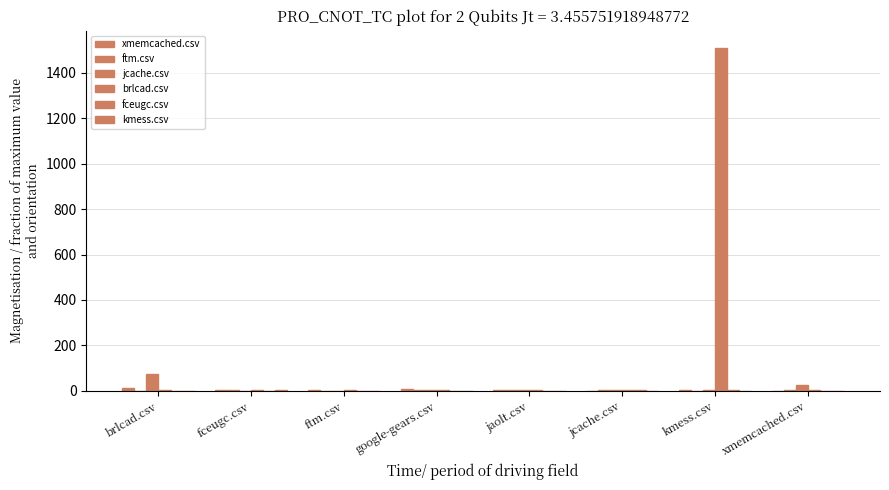

Which series changed the most between brlcad.csv and google-gears.csv?

jcache.csv